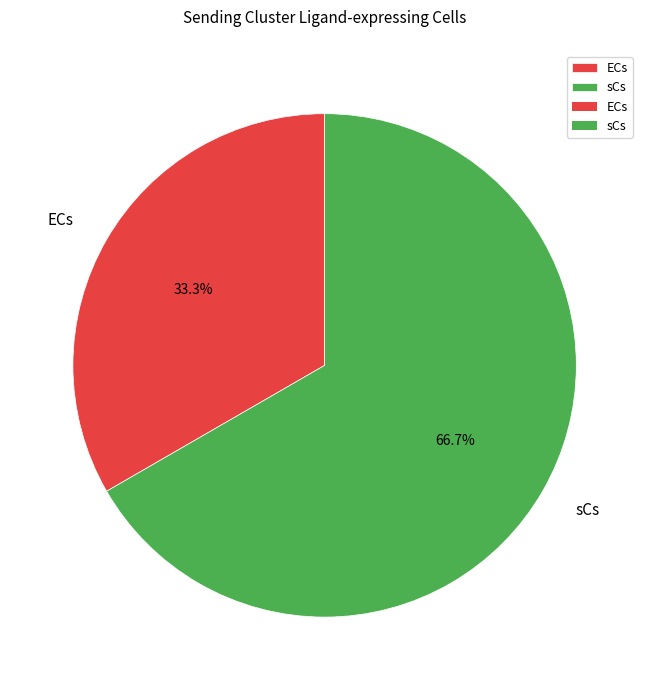

Does ECs account for over 50% of the chart?

No